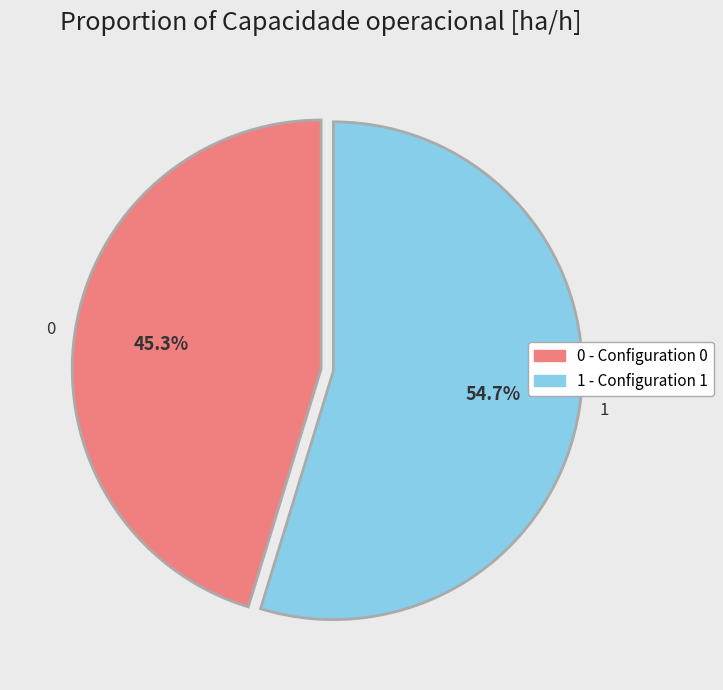

The 0 slice represents 34% of the pie. True or false?

False